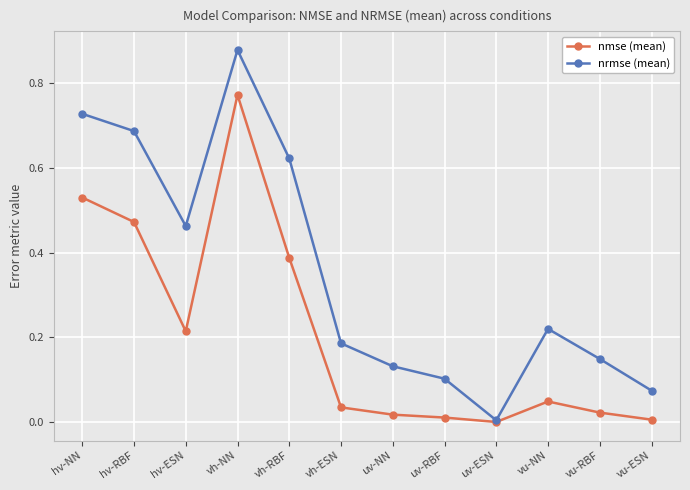

True or false: nrmse (mean) has a value of 0.0 at uv-NN.

False